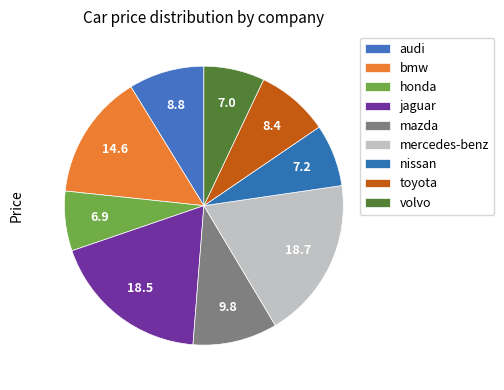

Is volvo the majority of the pie?

No